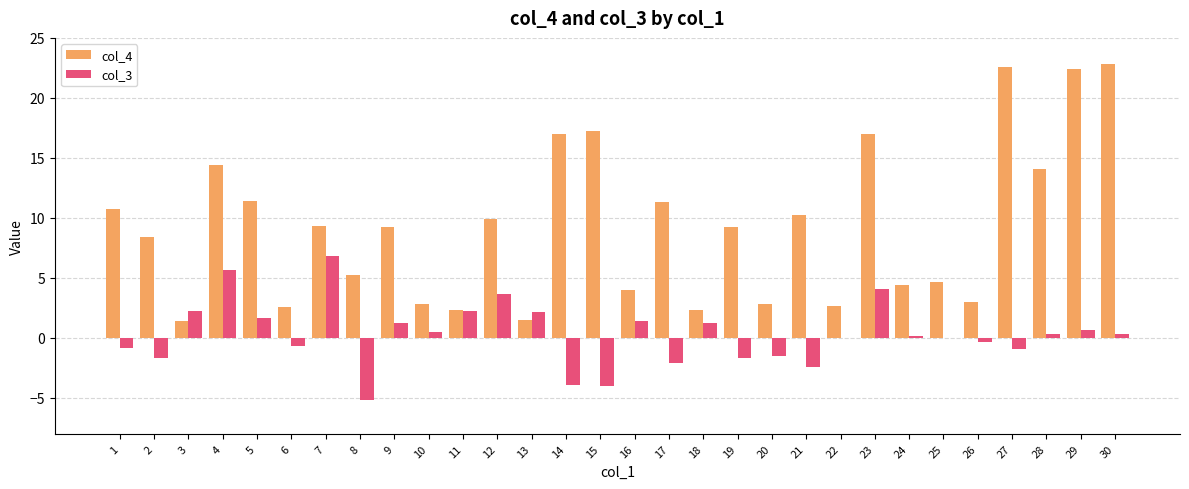

True or false: col_3 has a value of 0.1 at 24.

True